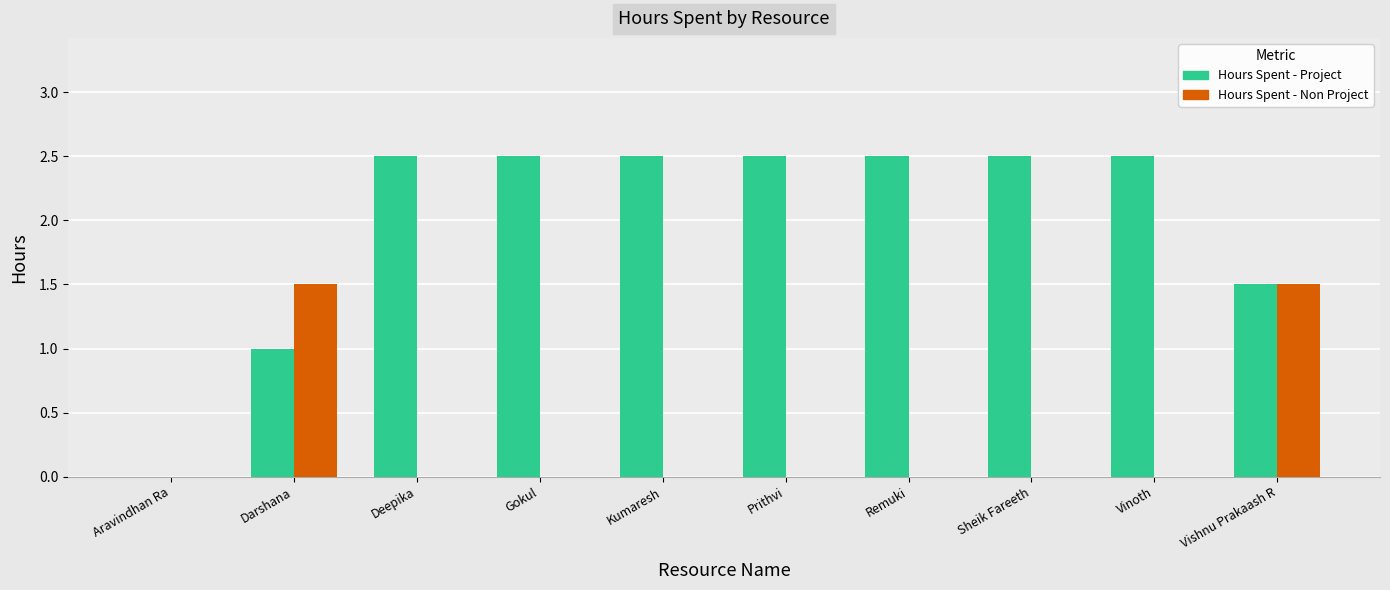

What is the highest value of the Hours Spent - Project series?

2.5